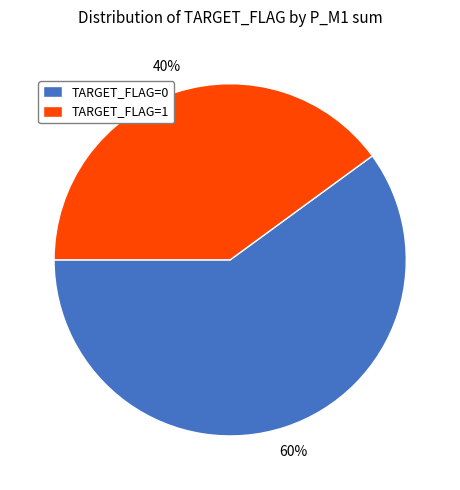

To the nearest percent, what is the combined percentage of TARGET_FLAG=1 and TARGET_FLAG=0?

100%